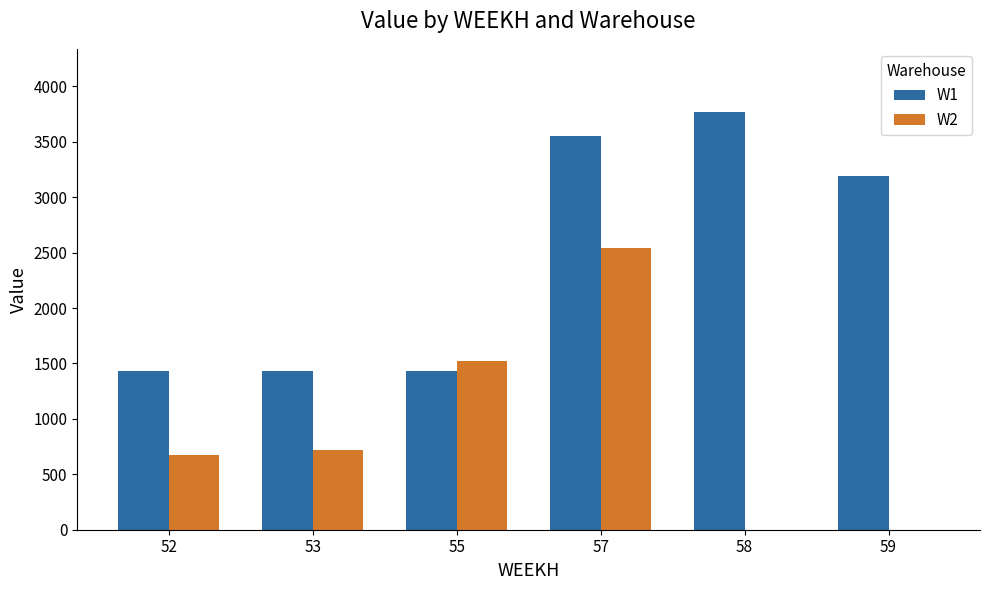

Between 53 and 57, which series saw the biggest shift?

W1